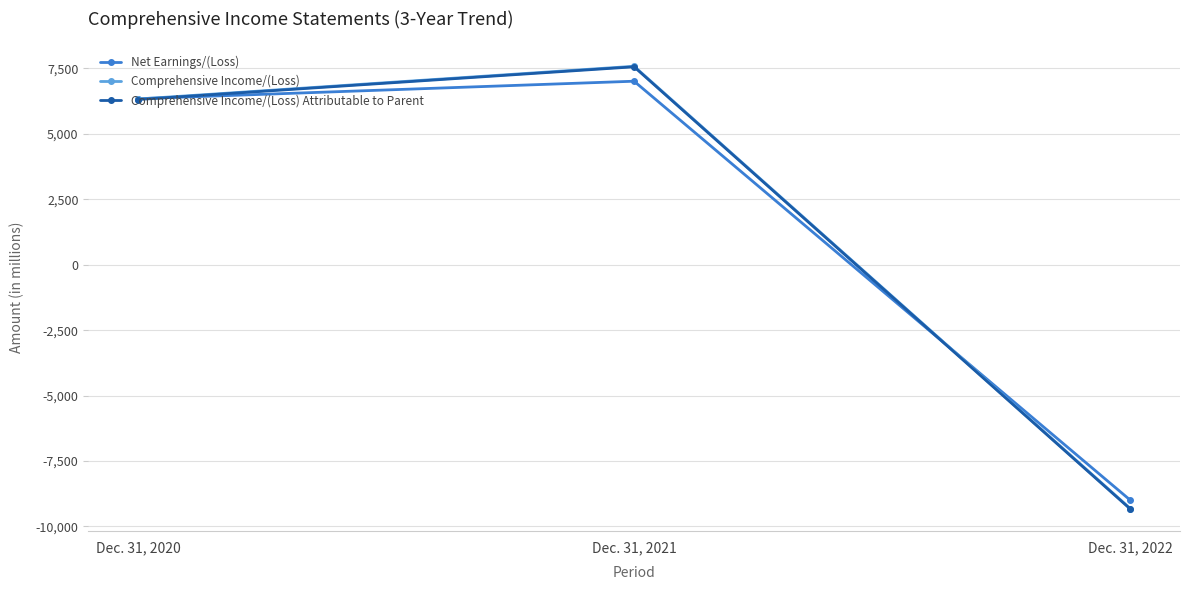

What is the average value of the Comprehensive Income/(Loss) series?

1534